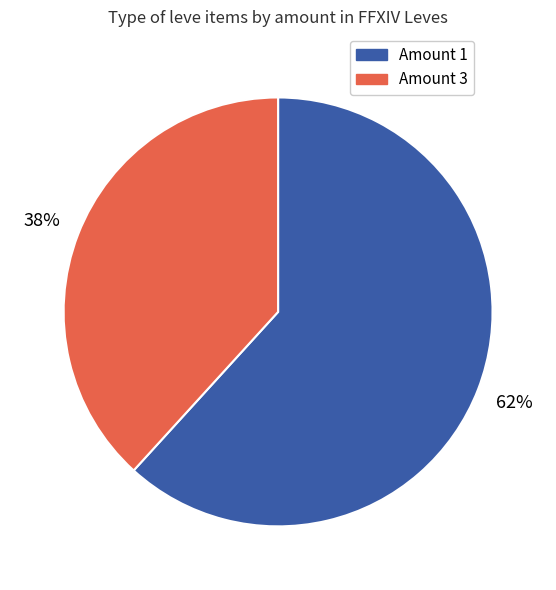

Is there a majority slice in this chart?

Yes